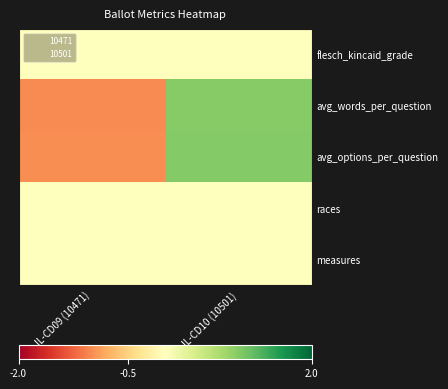

Between IL-CD09 (10471) and IL-CD10 (10501), which series saw the biggest shift?

avg_words_per_question